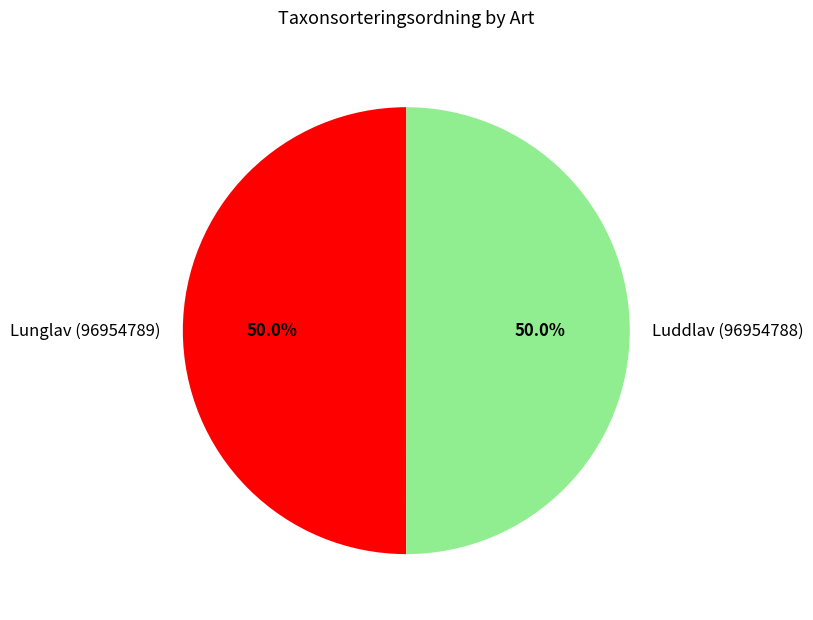

How much of the chart is everything except Lunglav (96954789)?

50.0%